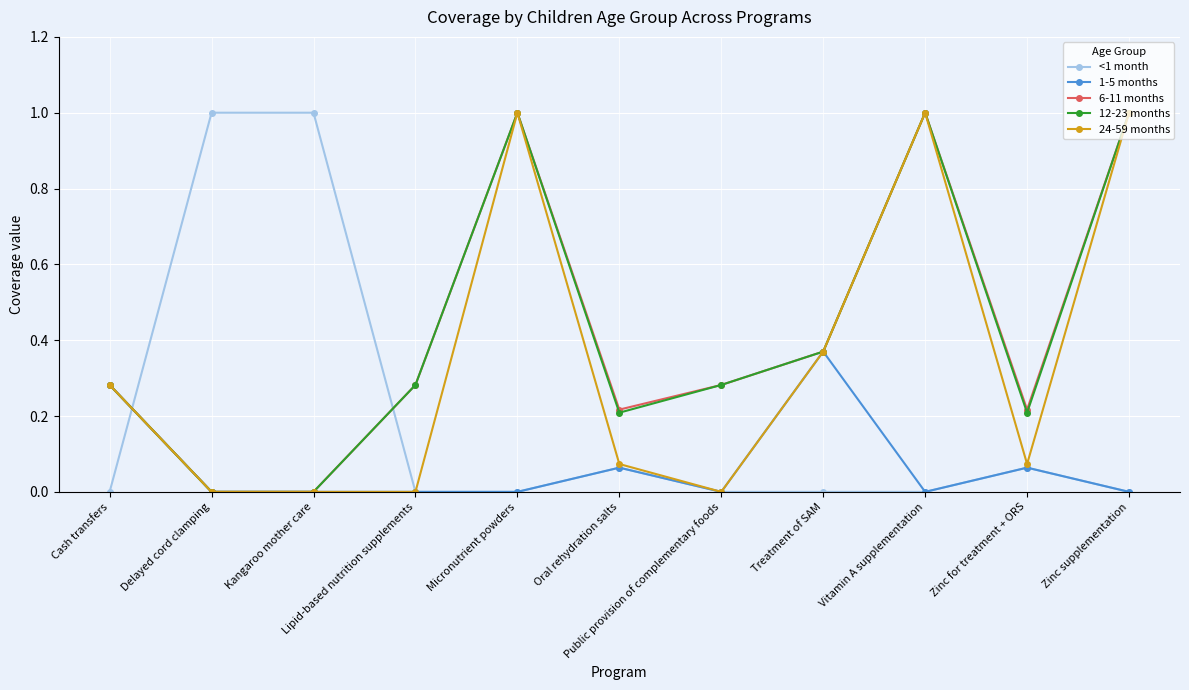

At how many categories does at least one series exceed 0?

11